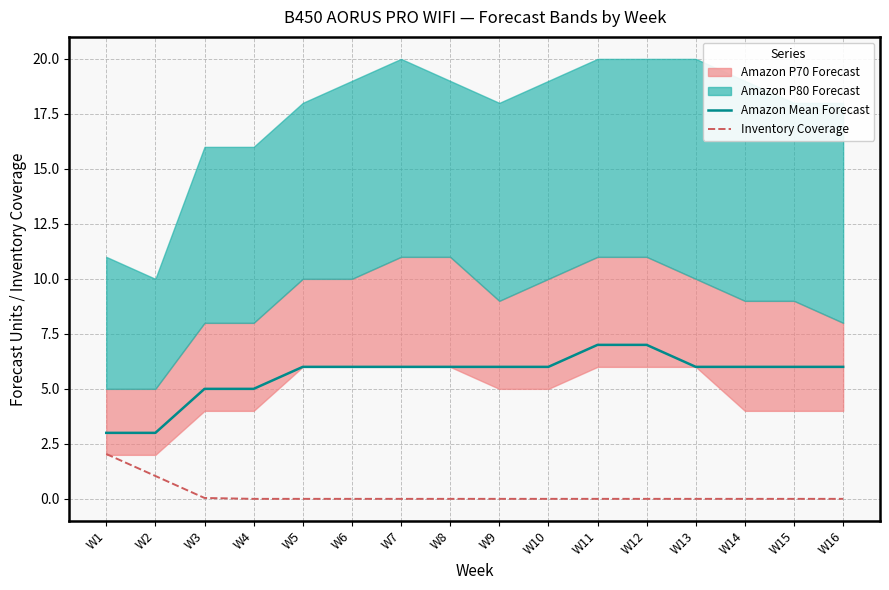

How many lines are shown in the chart?

2